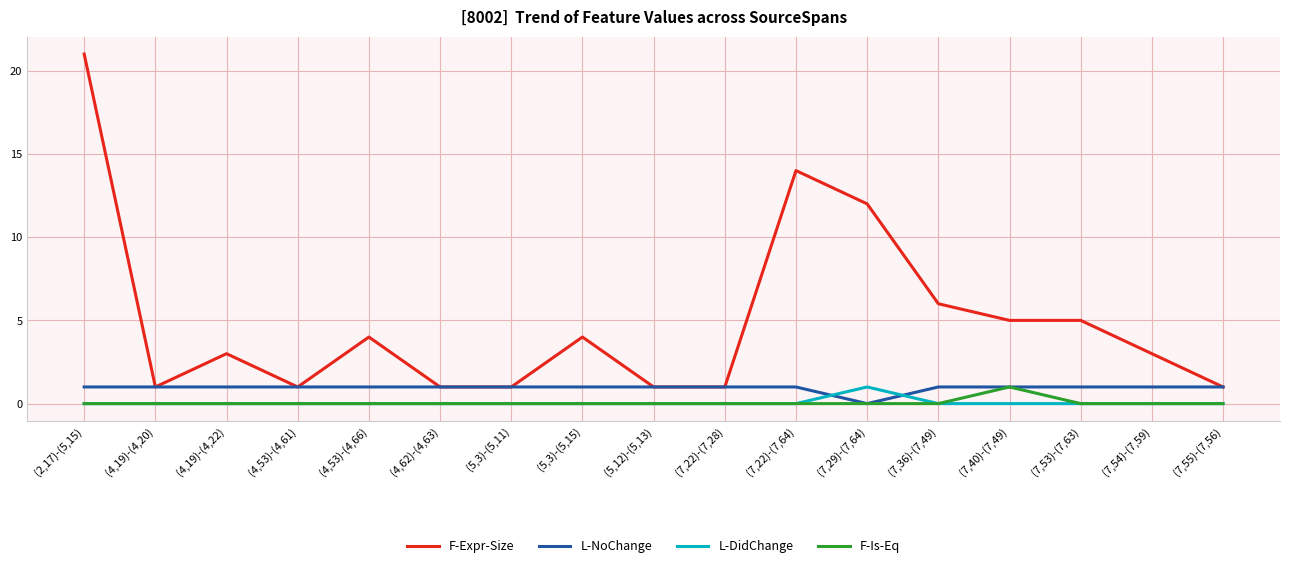

What is the maximum value shown in the chart?

21